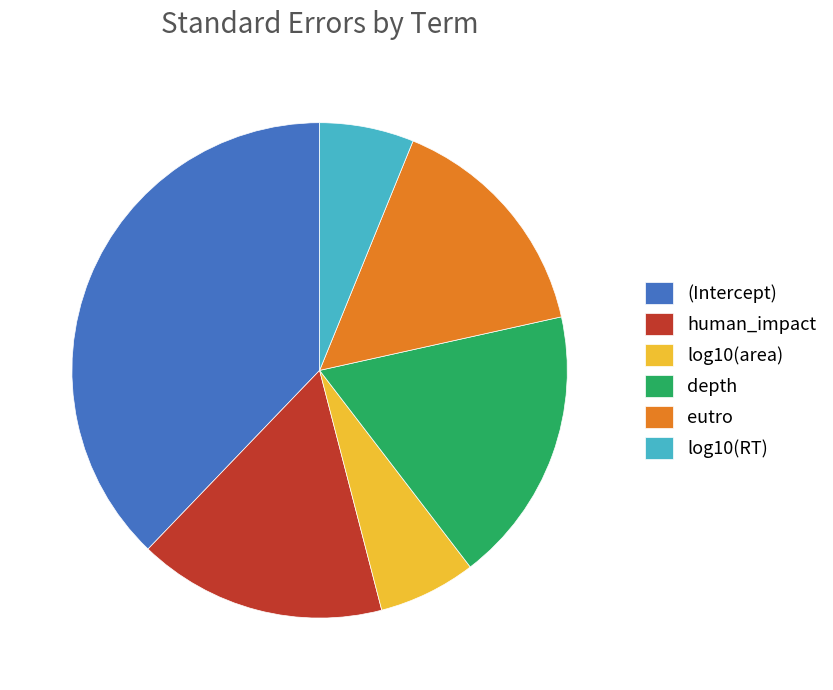

Between log10(RT) and human_impact, which is larger?

human_impact